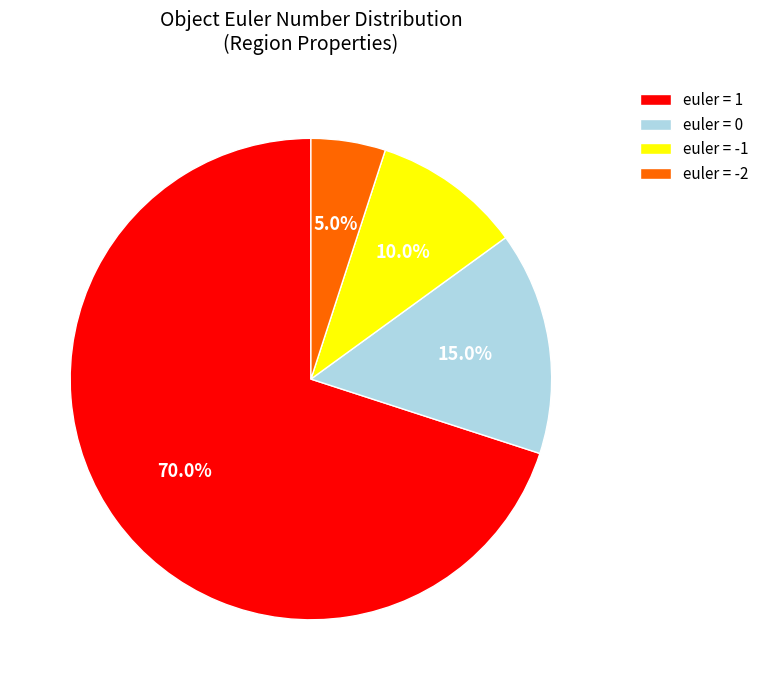

What is the ratio of the value at euler = 1 to the value at euler = 0?

4.7